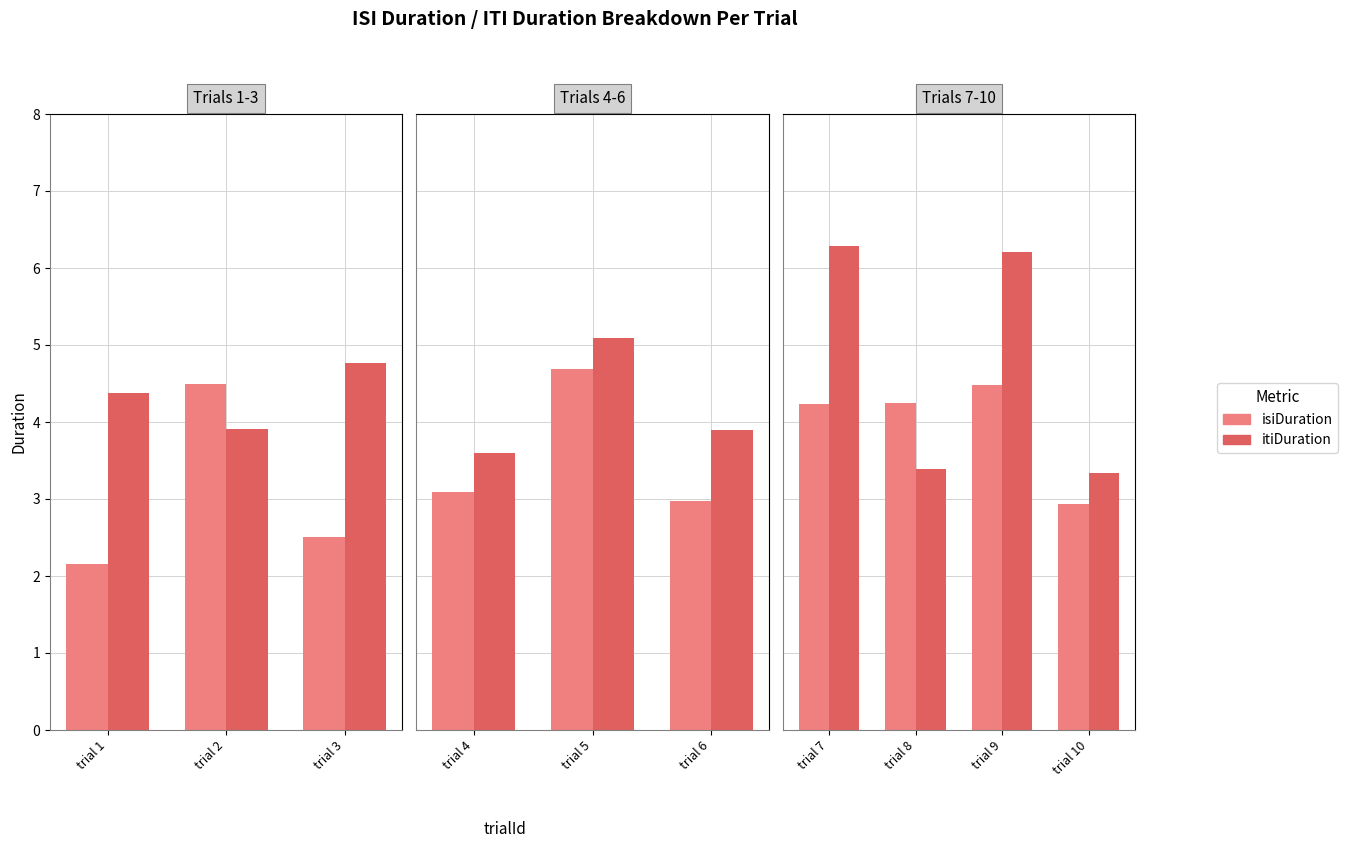

How many series are shown in this chart?

2